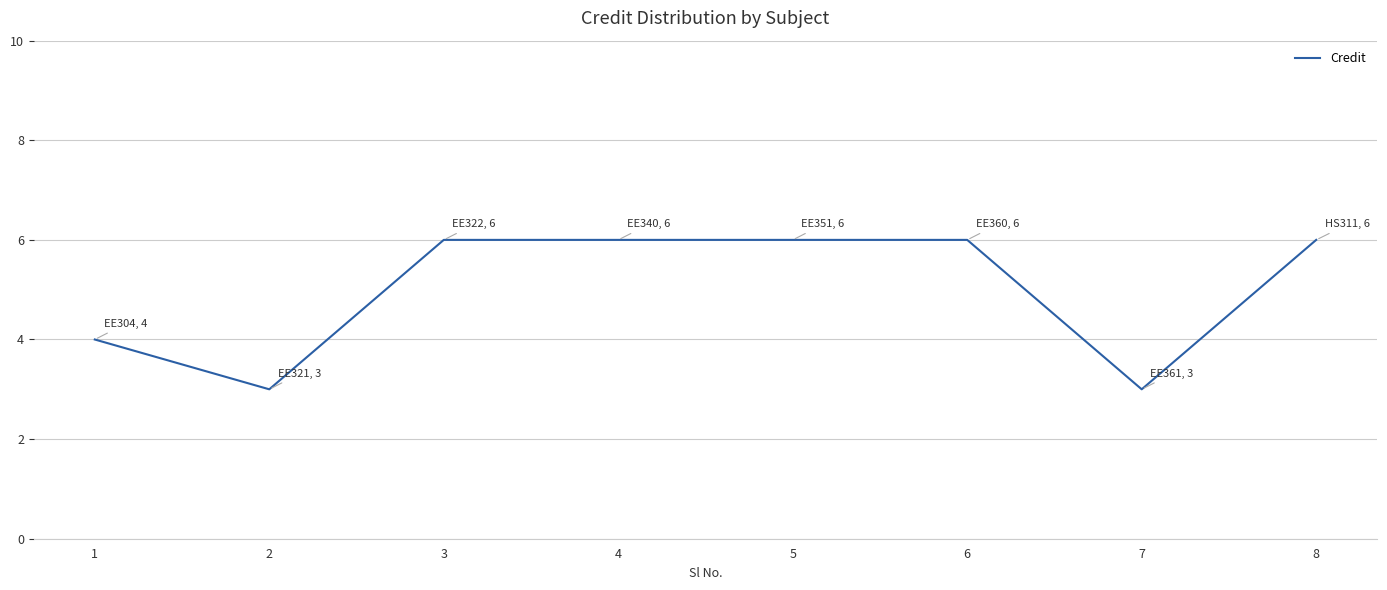

What is the difference between the maximum and minimum values?

3